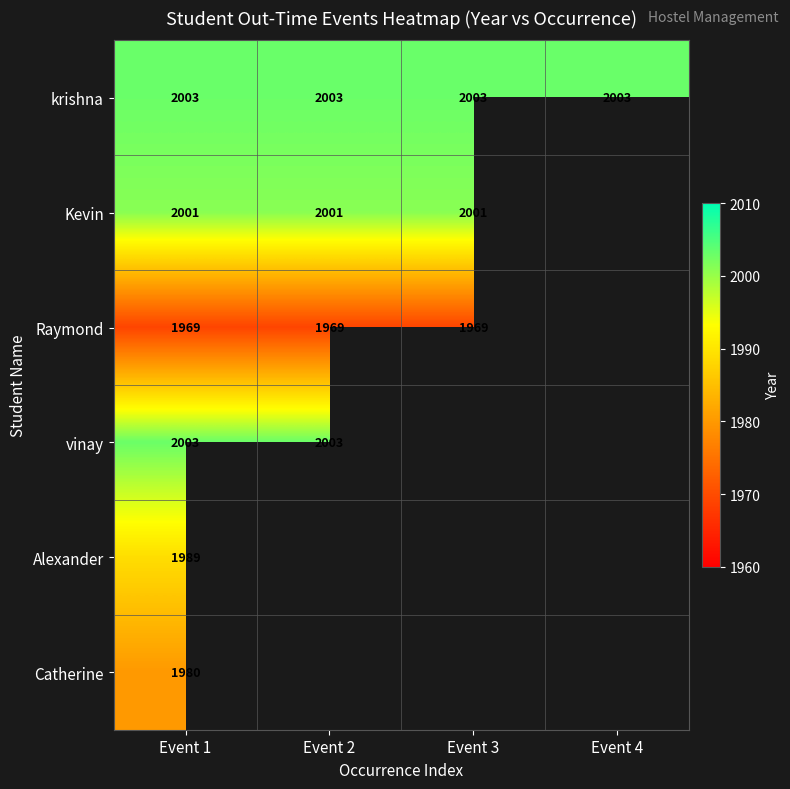

Is it true that krishna equals 3506 at Event 3?

False